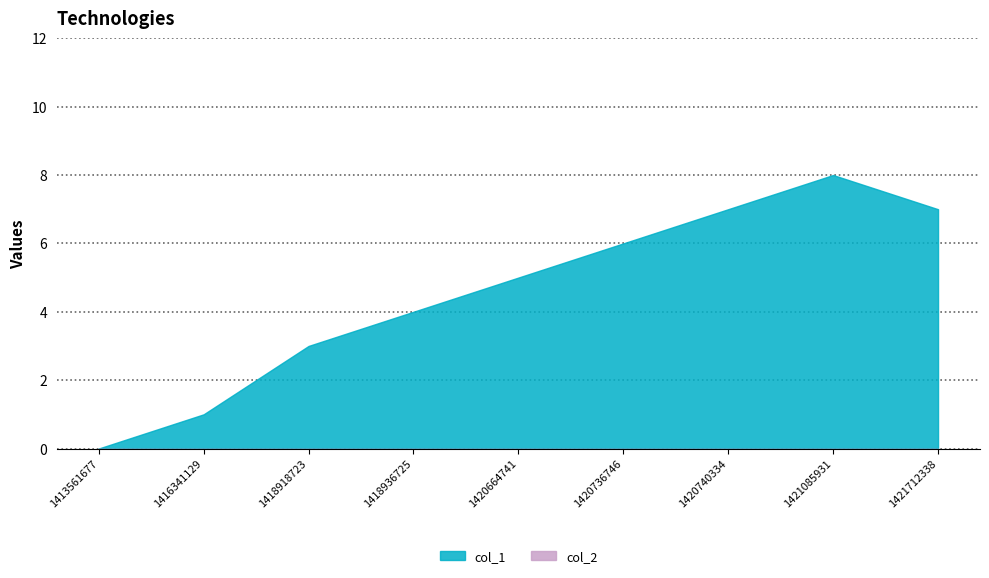

Which series has the widest spread of values?

col_1